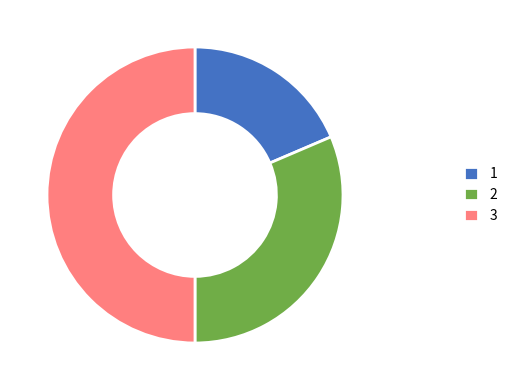

Rank the categories by value from lowest to highest.

1, 2, 3